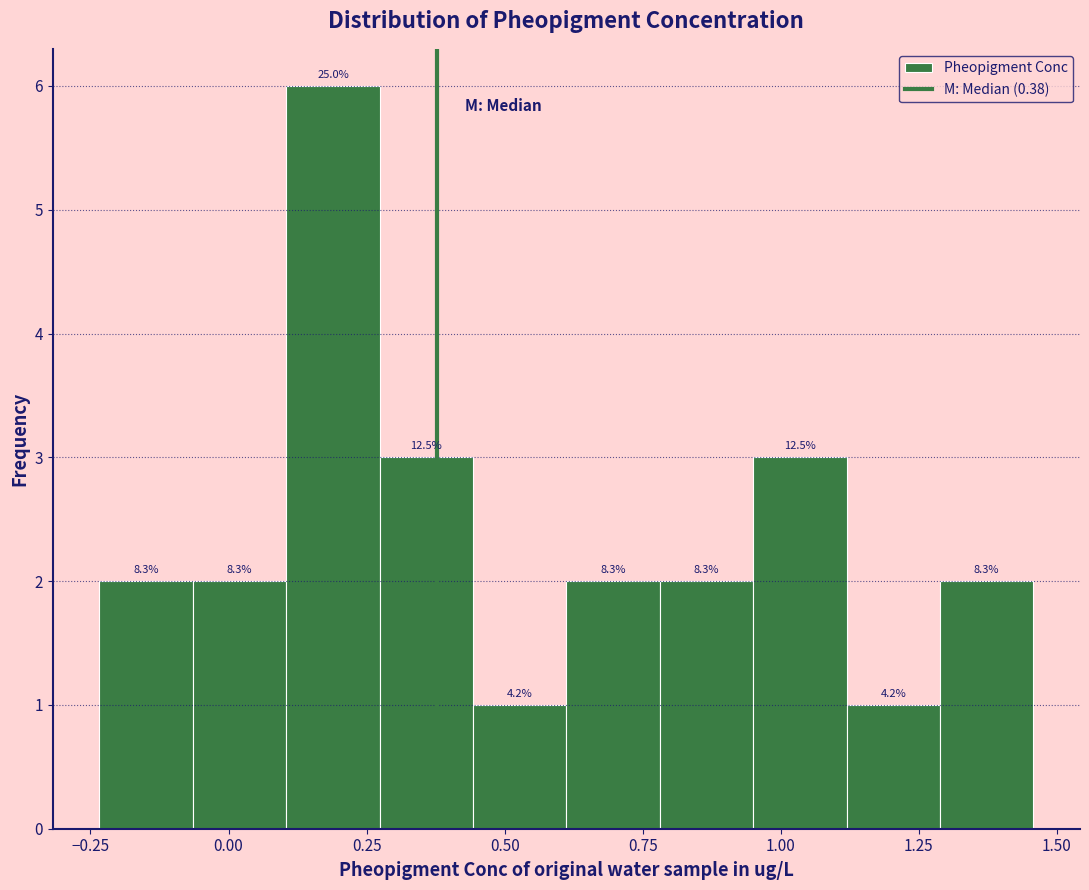

Read against the x-axis, roughly where is the centre of the tallest bar?

0.20